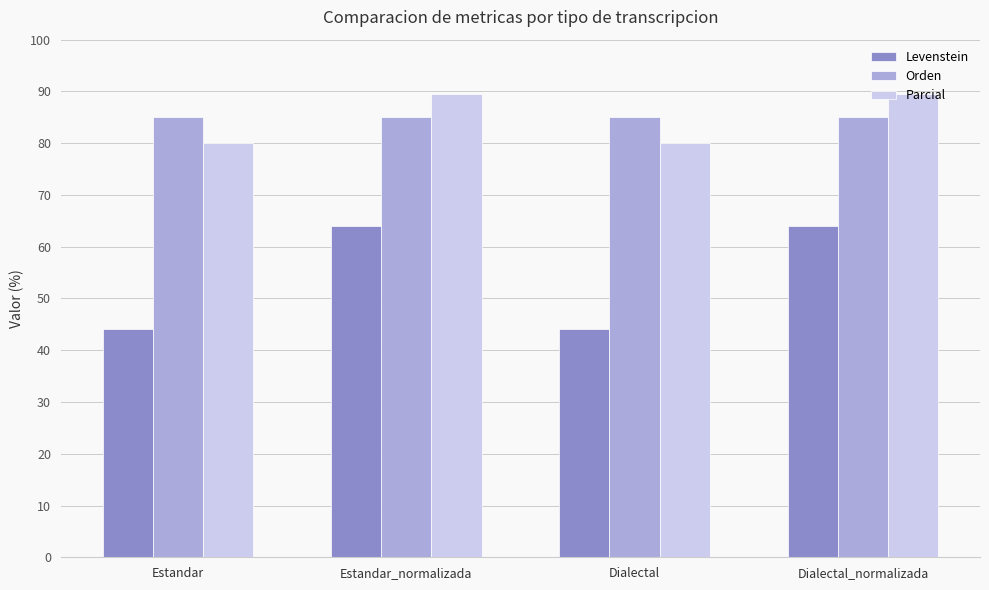

What is the label of the 3rd bar from the right?

Estandar_normalizada